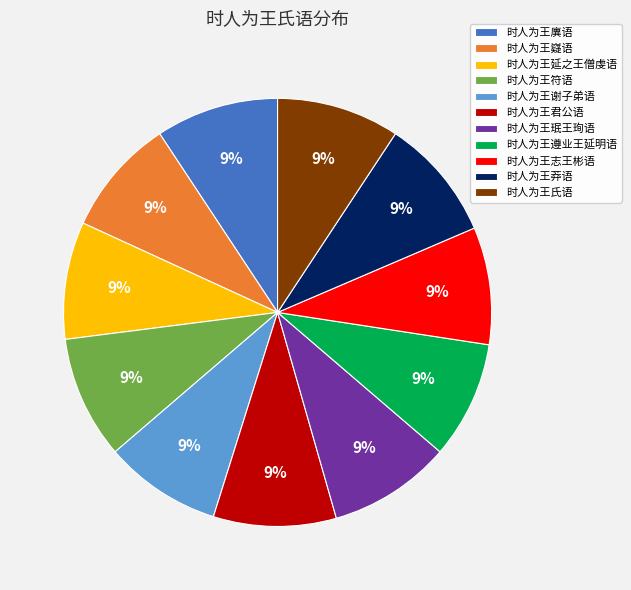

Is it true that 时人为王氏语 is 9% of the pie?

True